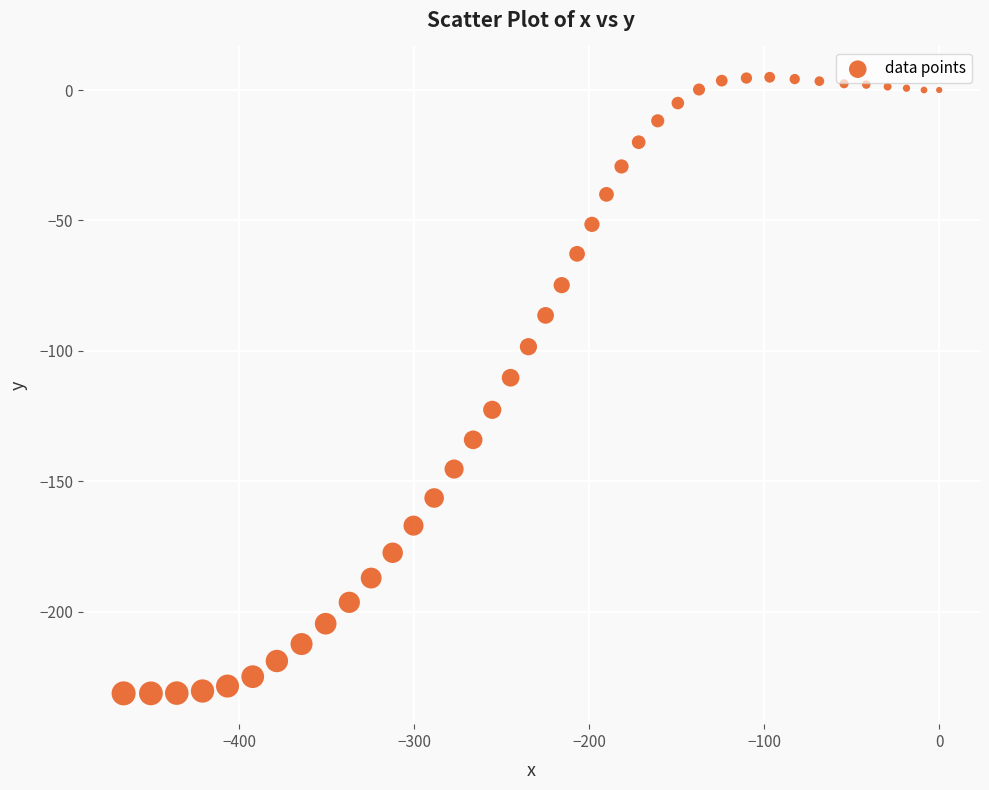

What is the range of X values (max minus min)?

466.2